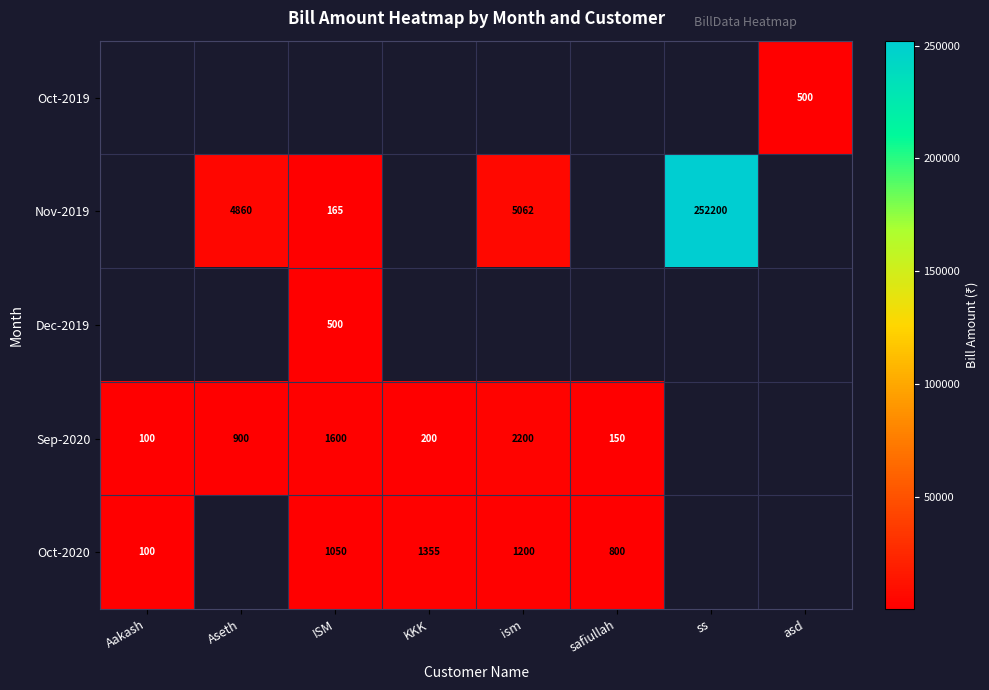

What is the difference between the Oct-2020 values at ism and Aakash?

1100